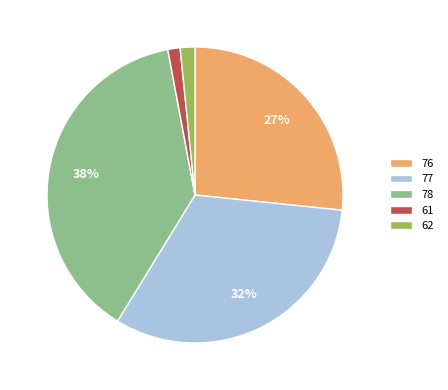

Combined, do 78 and 61 account for over 50%?

No